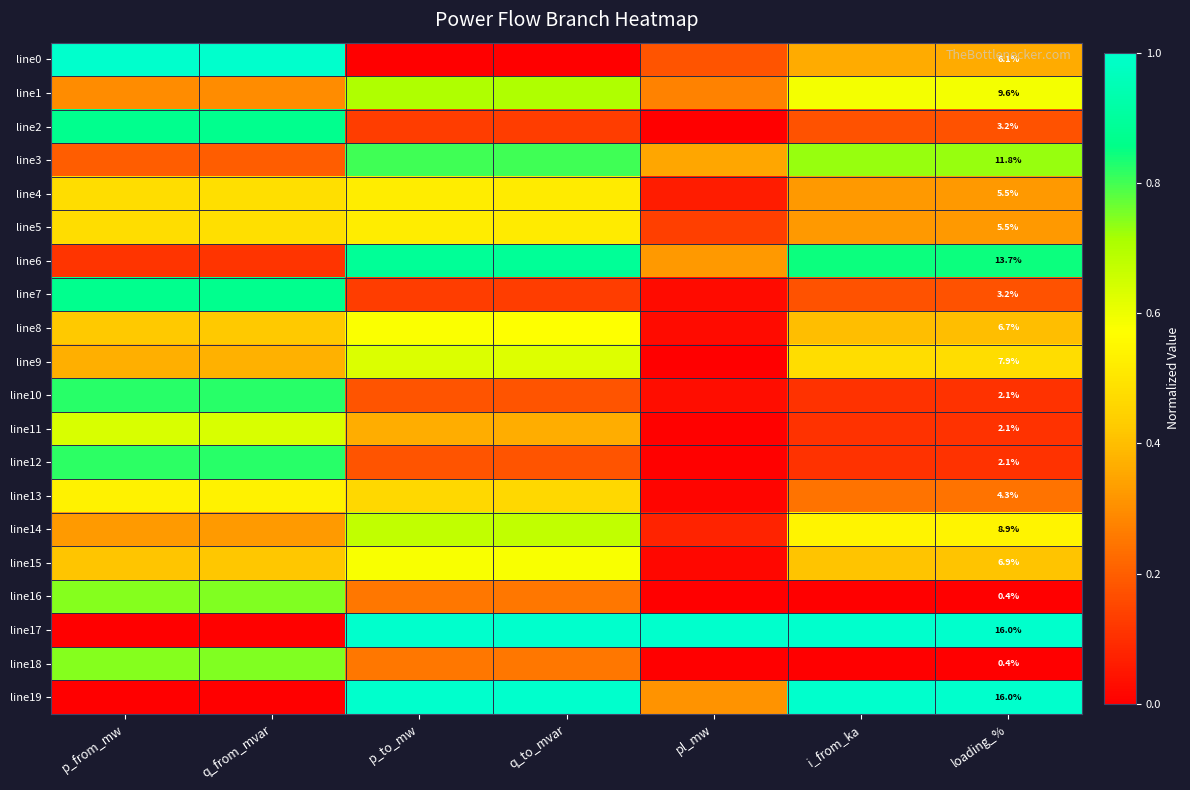

Which has a higher value, pl_mw or q_to_mvar?

pl_mw